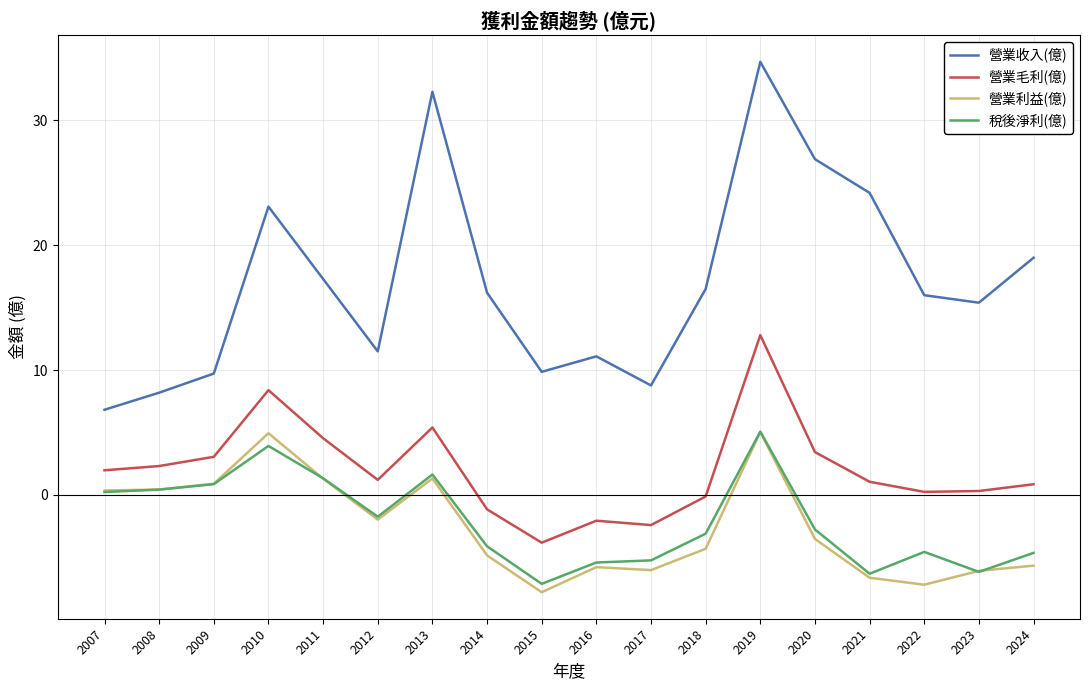

What is the minimum value shown in the chart?

-7.8